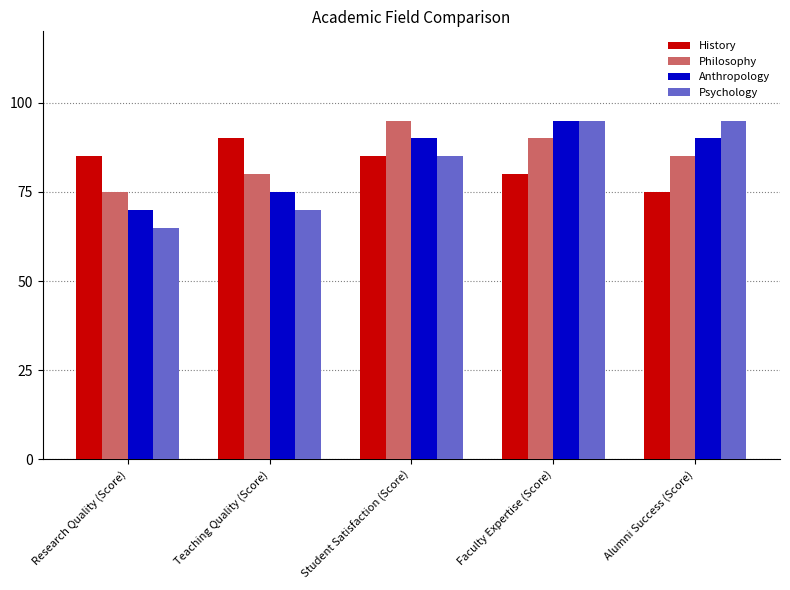

Reading left to right, what are all the values shown in this chart?

History: Research Quality (Score)=85	Teaching Quality (Score)=90	Student Satisfaction (Score)=85	Faculty Expertise (Score)=80	Alumni Success (Score)=75
Philosophy: Research Quality (Score)=75	Teaching Quality (Score)=80	Student Satisfaction (Score)=95	Faculty Expertise (Score)=90	Alumni Success (Score)=85
Anthropology: Research Quality (Score)=70	Teaching Quality (Score)=75	Student Satisfaction (Score)=90	Faculty Expertise (Score)=95	Alumni Success (Score)=90
Psychology: Research Quality (Score)=65	Teaching Quality (Score)=70	Student Satisfaction (Score)=85	Faculty Expertise (Score)=95	Alumni Success (Score)=95